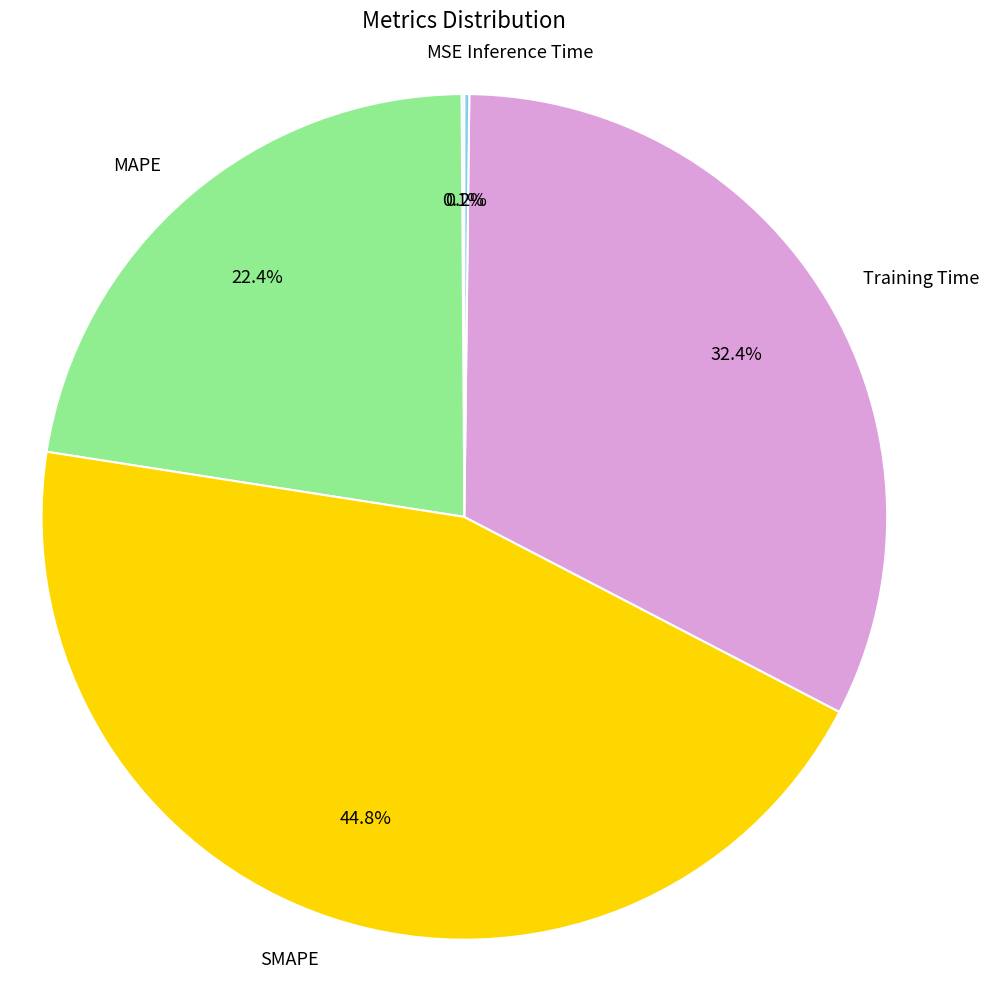

What portion of the pie excludes MAPE?

77.6%